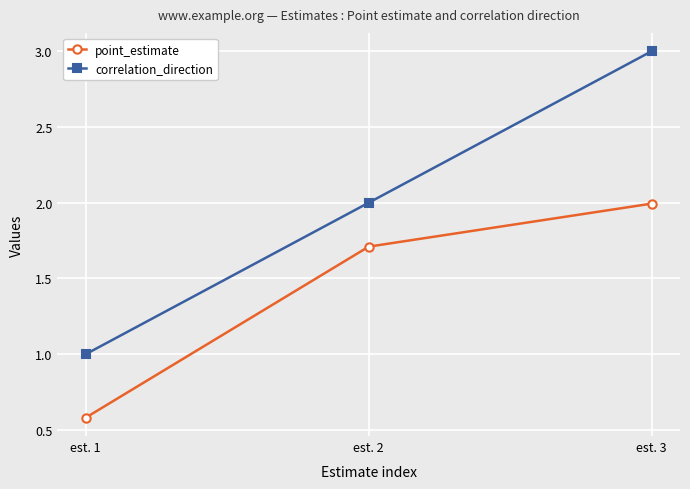

What is the value of the point_estimate point at the 1st from the left?

0.6